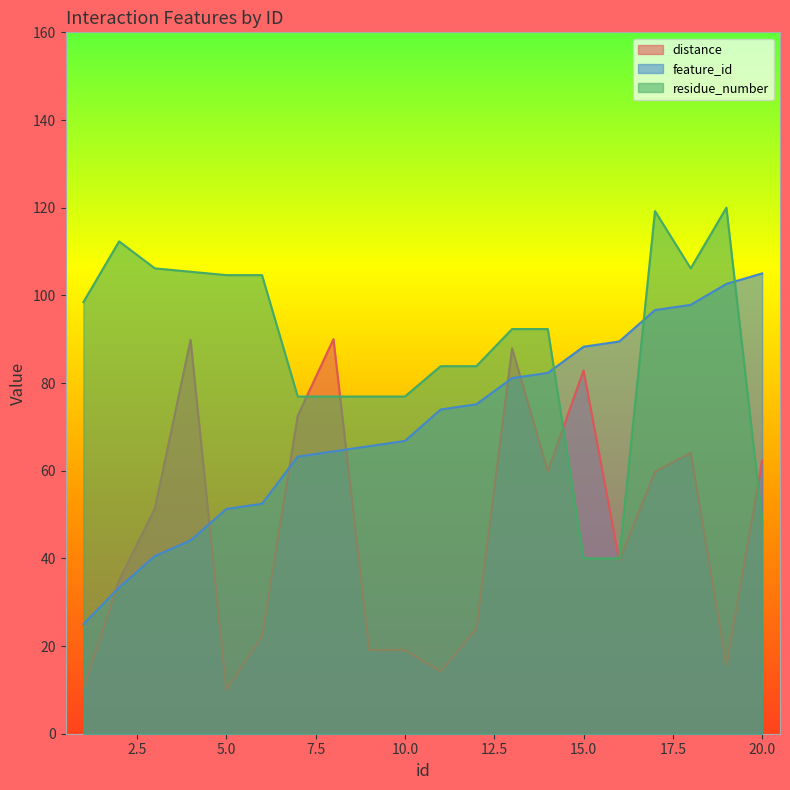

At which label does feature_id first exceed 73?

11